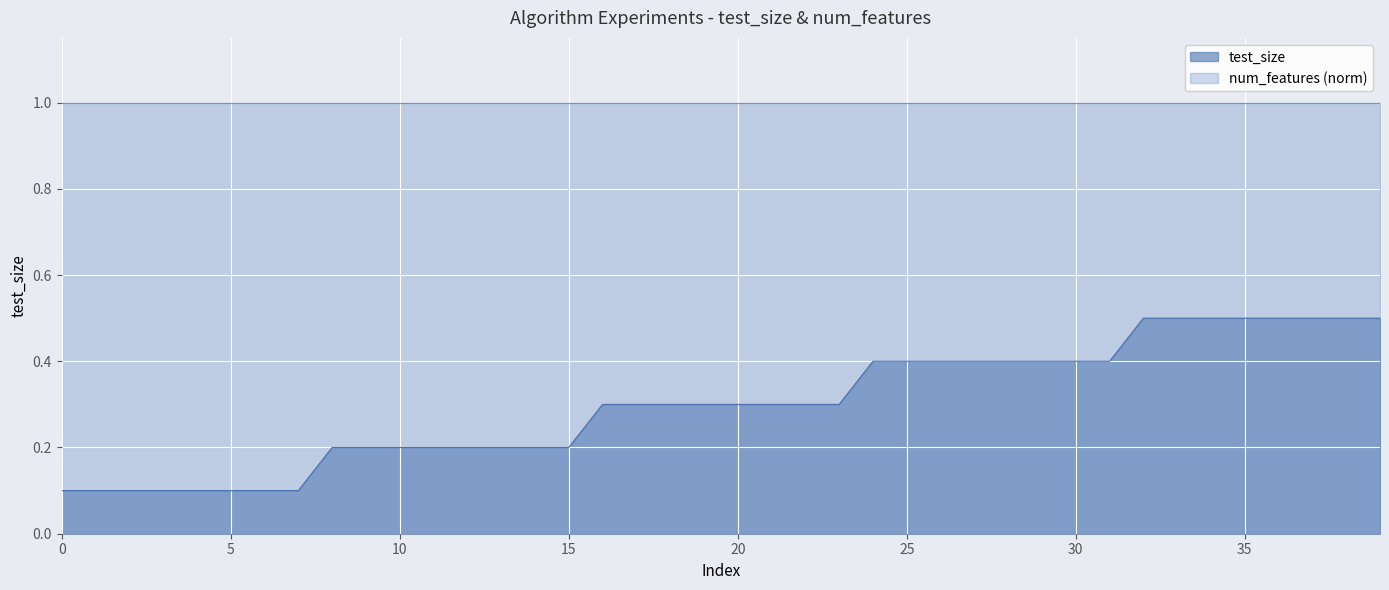

What is the change in value from 30 to 35?

+0.1